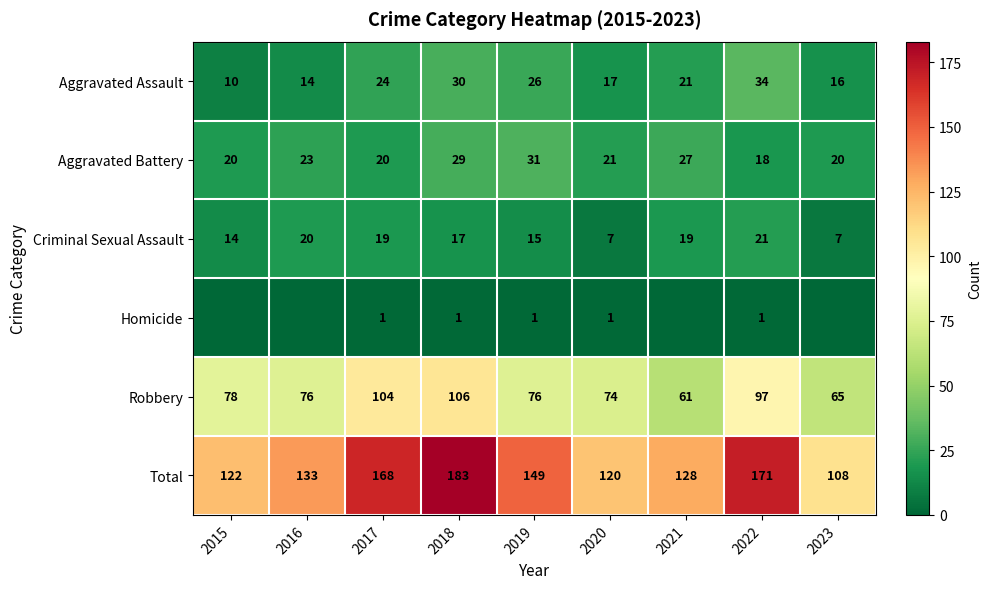

The Criminal Sexual Assault series shows 7 at 2023. True or false?

True